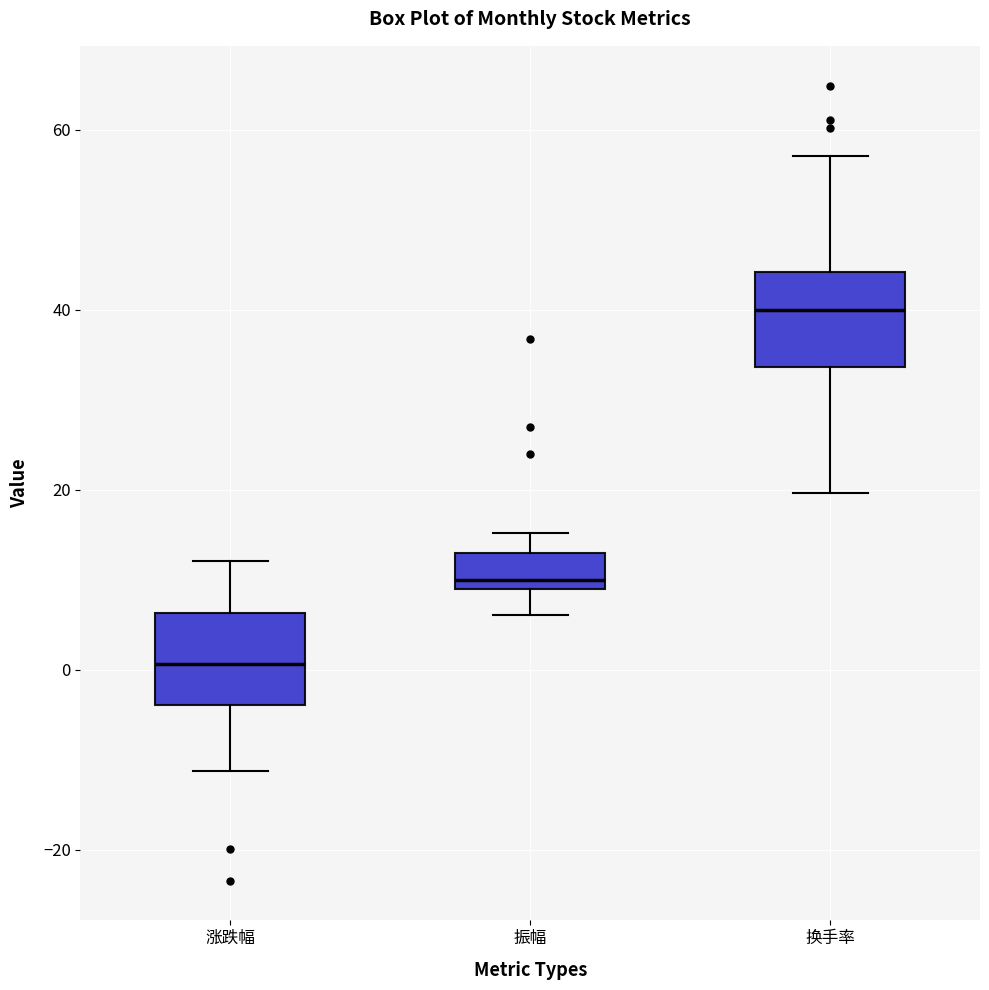

Which box's median line is the highest?

换手率